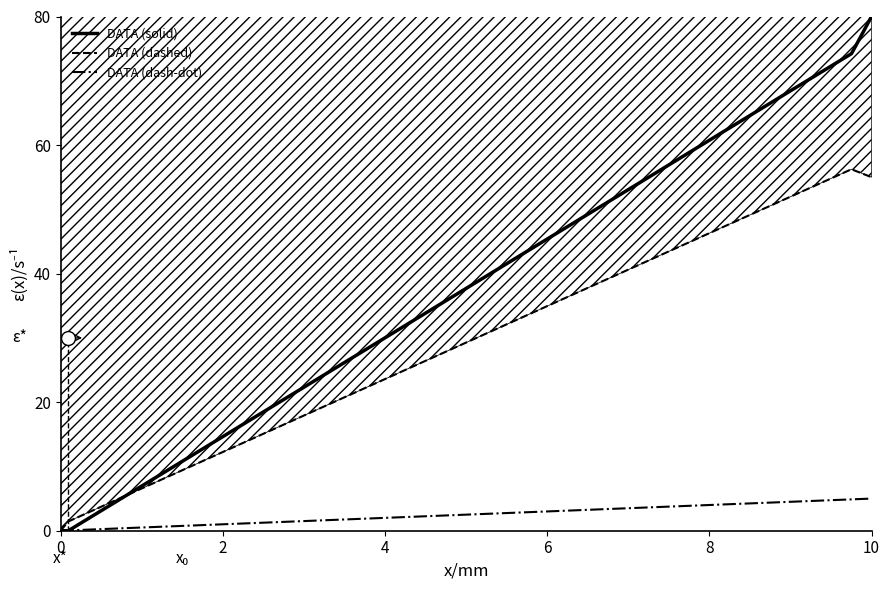

True or false: DATA (dashed) has more than 1 interior local peaks.

False